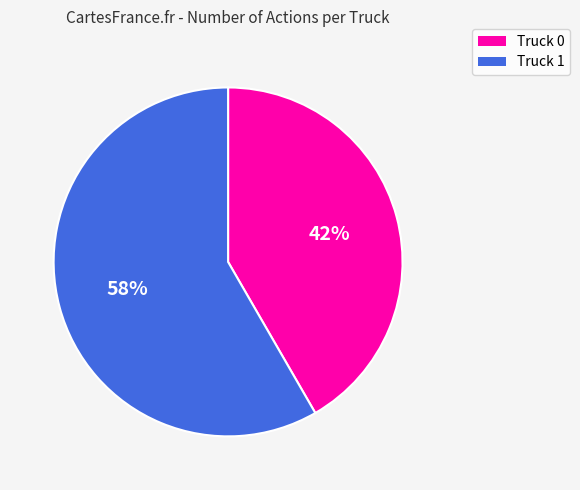

Rank the categories by value from lowest to highest.

Truck 0, Truck 1